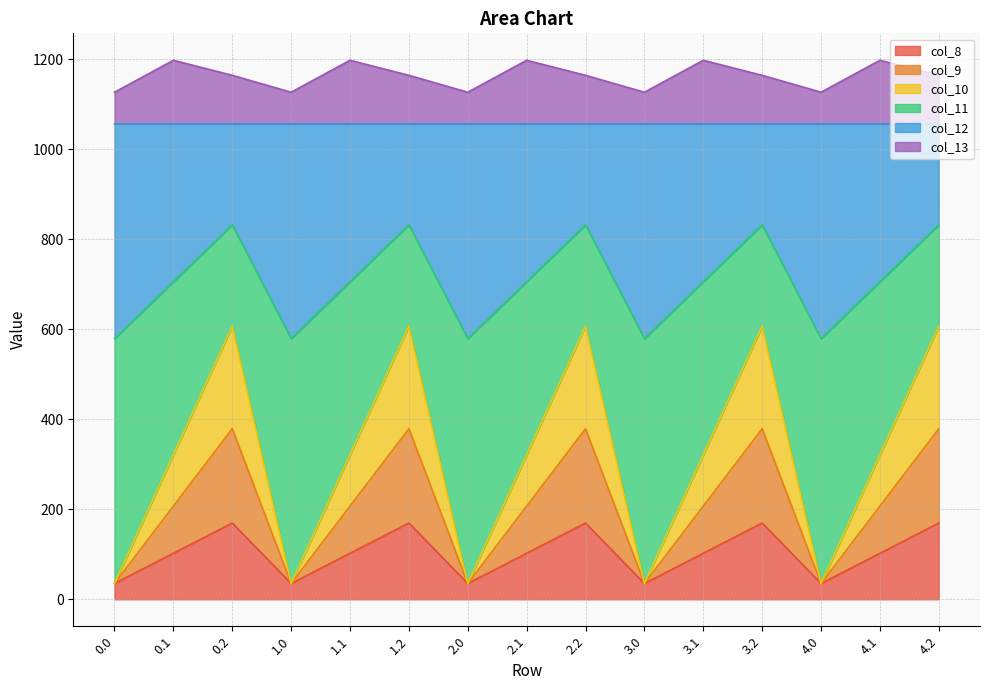

Which label corresponds to the largest value in the chart?

0.1